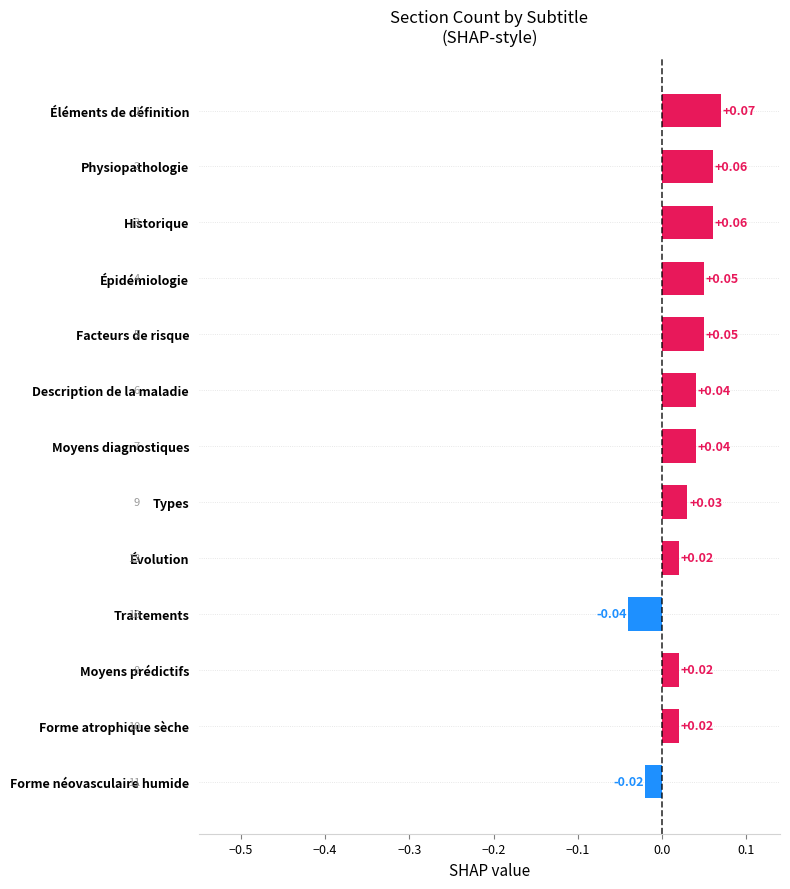

At which category does the chart reach its minimum across all series?

Traitements